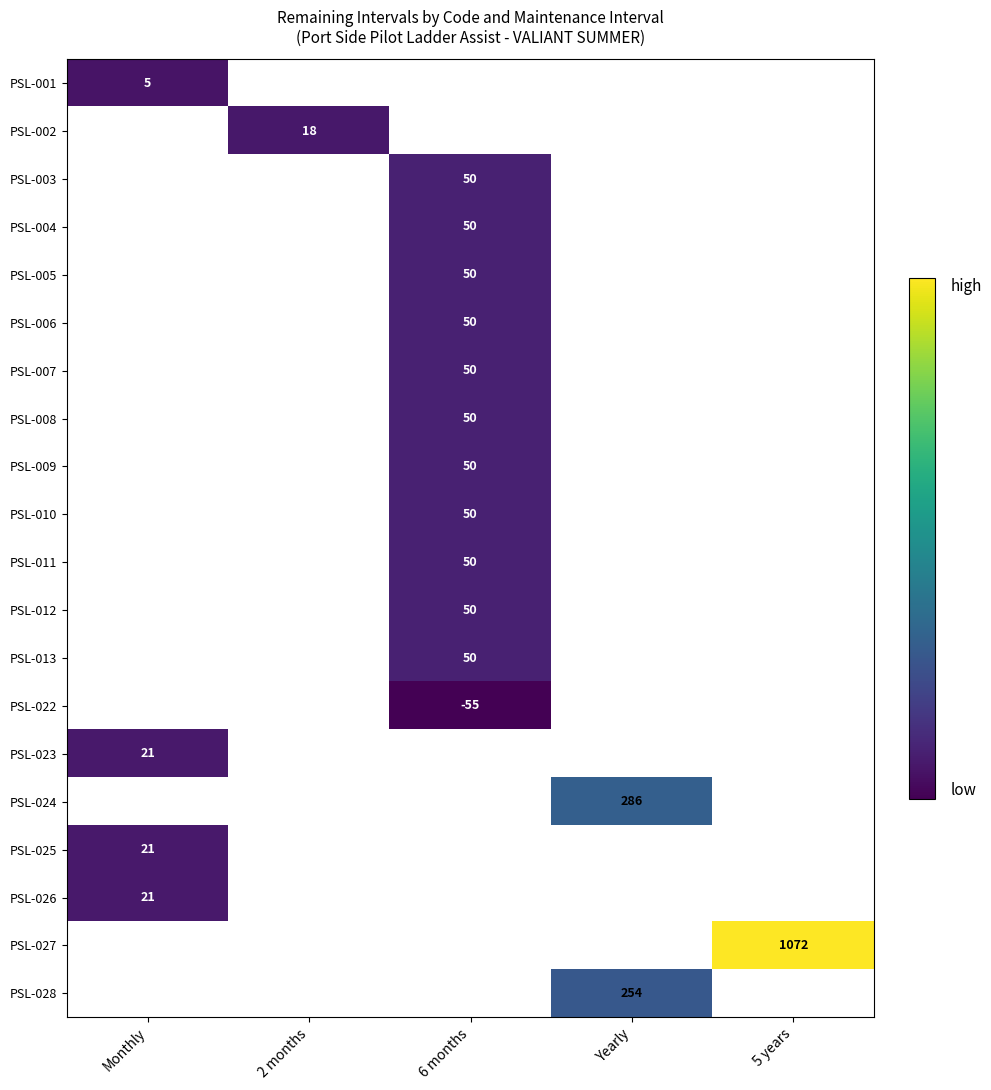

How many values in PSL-027 are above zero?

1